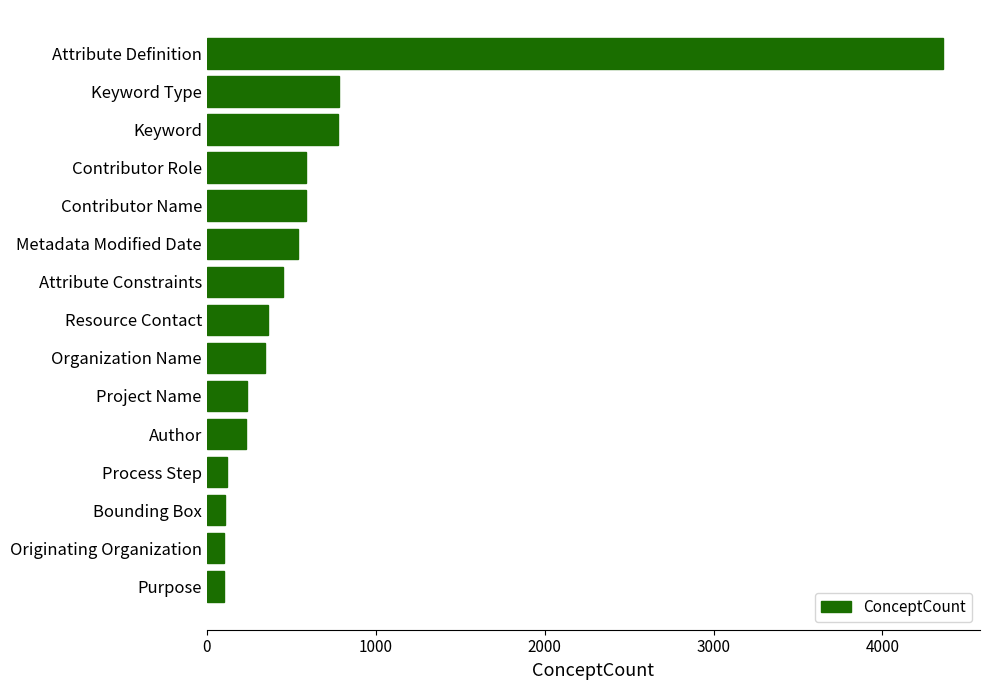

Which has a higher value, Purpose or Contributor Role?

Contributor Role